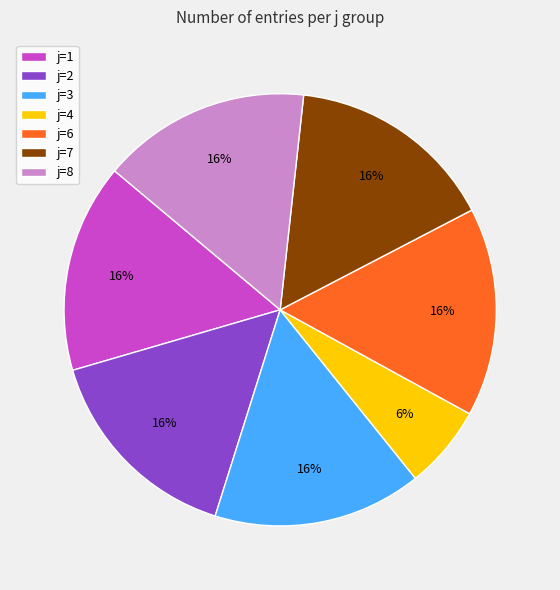

Is the sum of j=1 and j=6 greater than half?

No